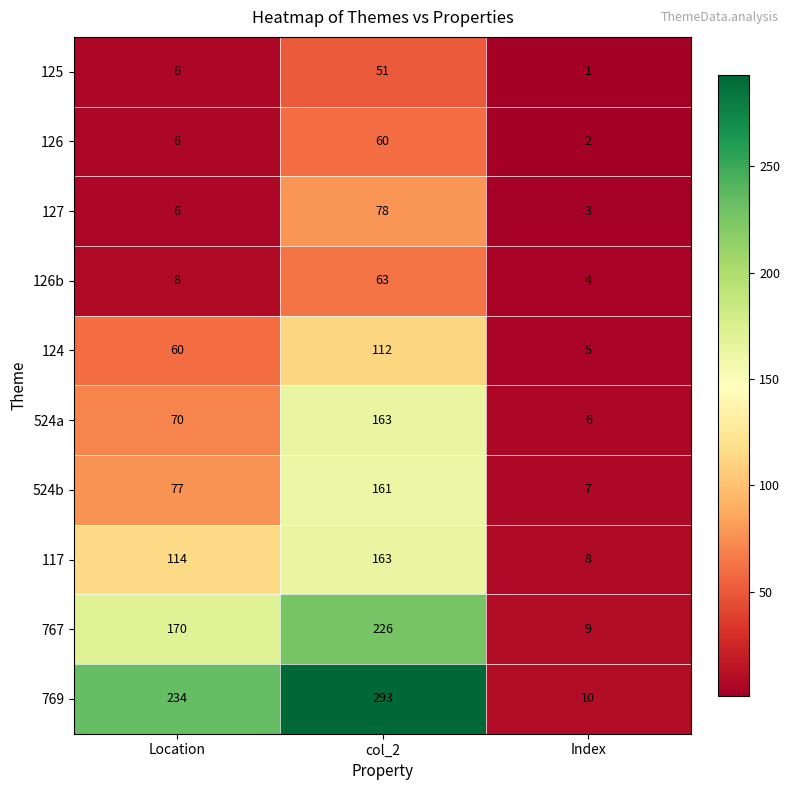

At which category does the chart reach its peak across all series?

col_2